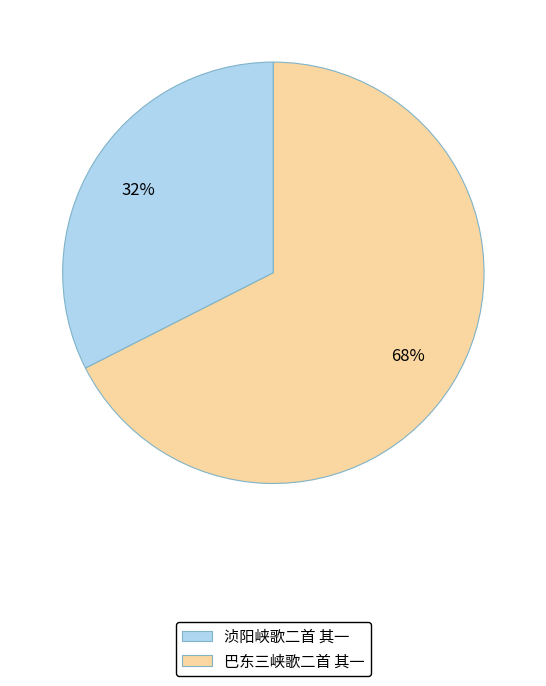

Between 浈阳峡歌二首 其一 and 巴东三峡歌二首 其一, which is larger?

巴东三峡歌二首 其一